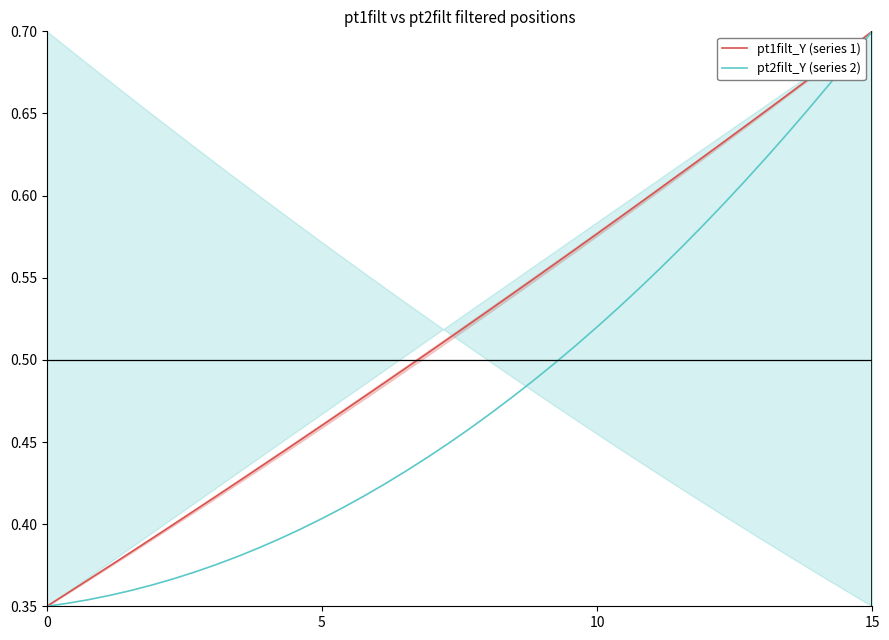

The value of pt1filt_Y (series 1) at 10 is 0.2. True or false?

False